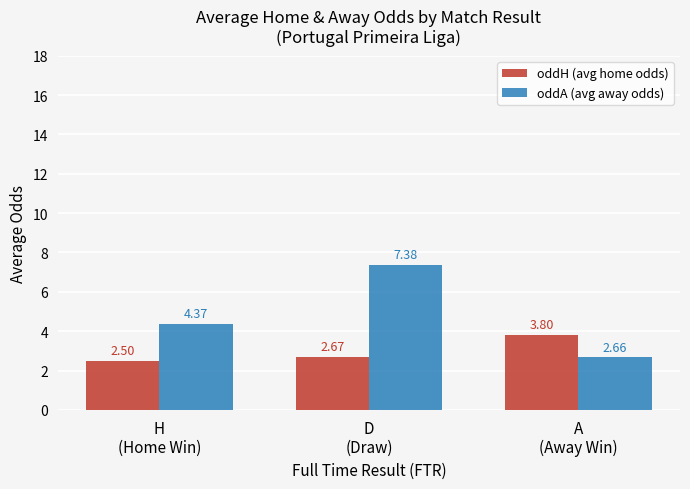

Which category has the highest value across all series?

D
(Draw)